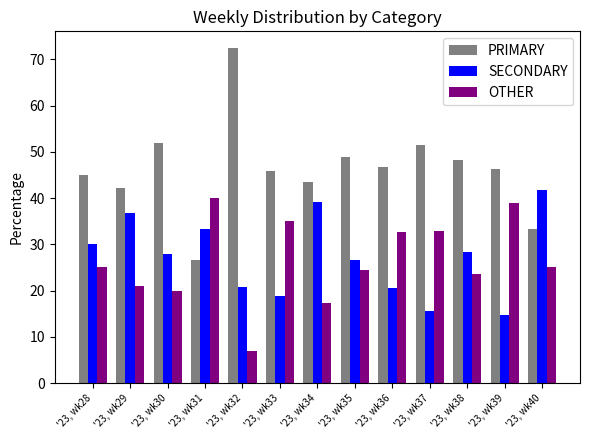

What is the maximum value shown in the chart?

72.4